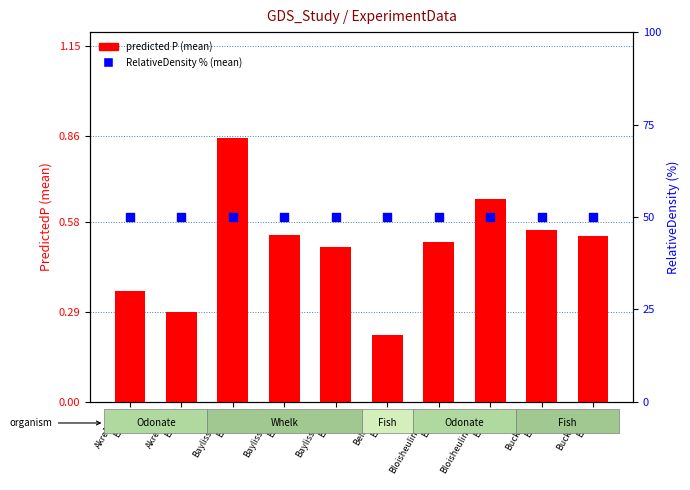

Which series contains the lowest Y value?

predicted P (mean)